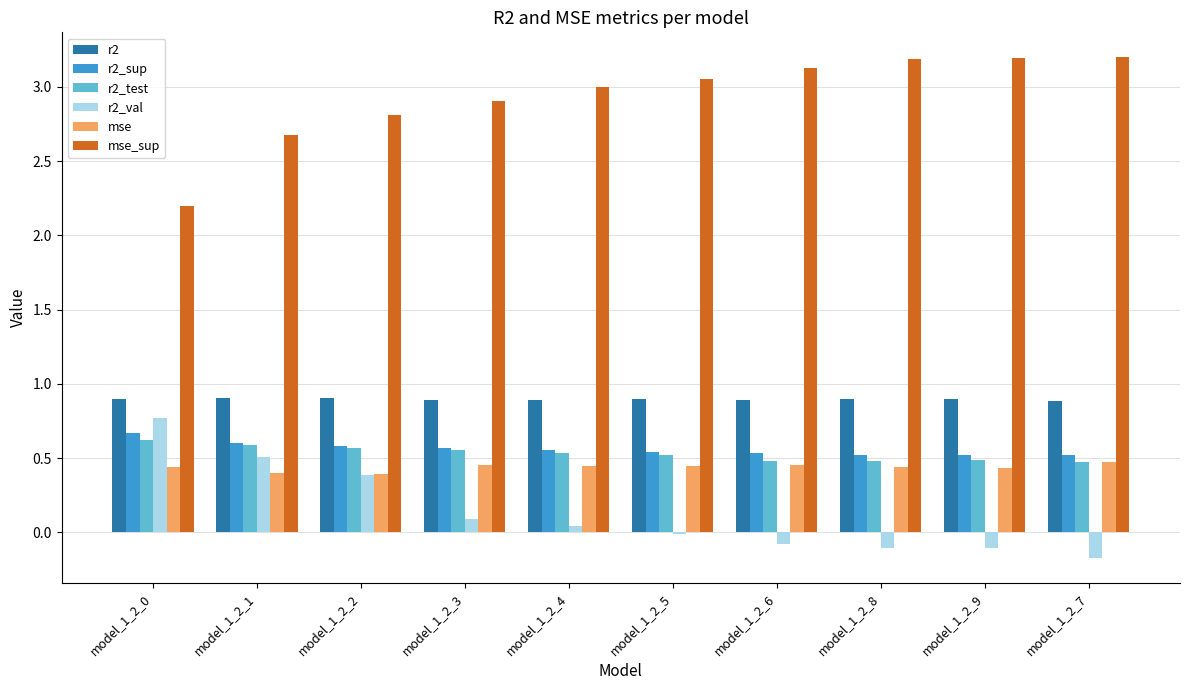

What is the difference between the highest and lowest values at model_1_2_4?

3.0